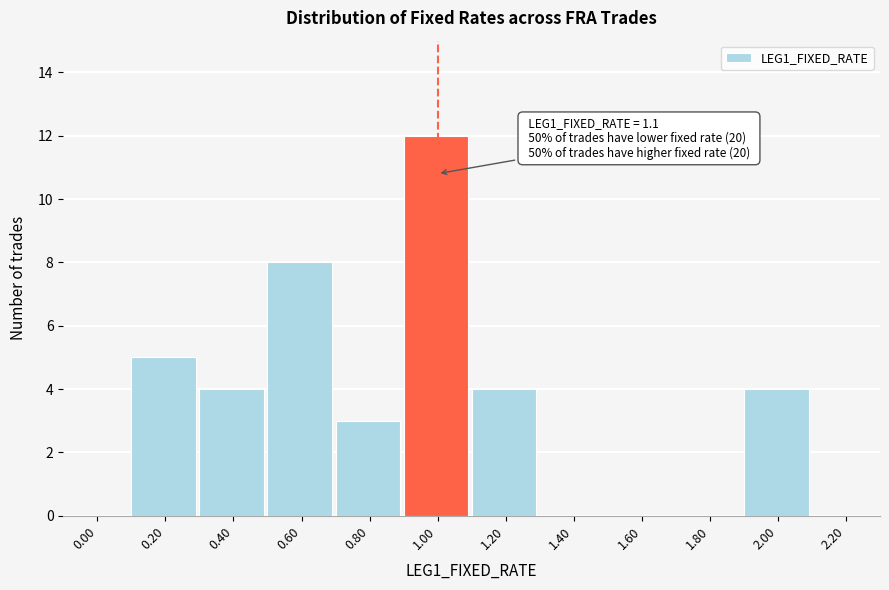

Reading right to left, what are all the values shown in this chart?

2.20=0	2.00=4	1.80=0	1.60=0	1.40=0	1.20=4	1.00=12	0.80=3	0.60=8	0.40=4	0.20=5	0.00=0